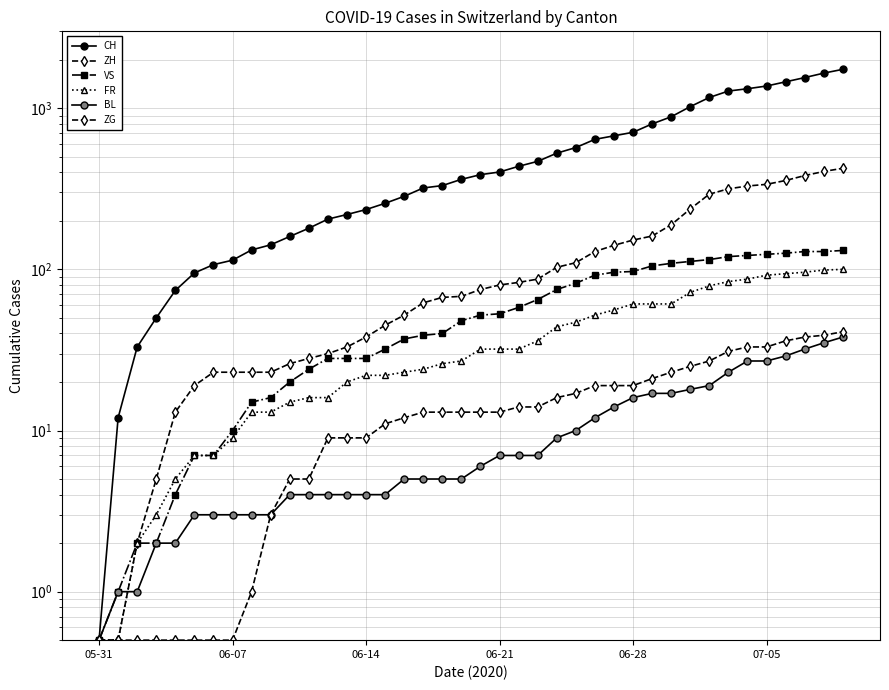

Which series changed the most between 13 and 31?

CH